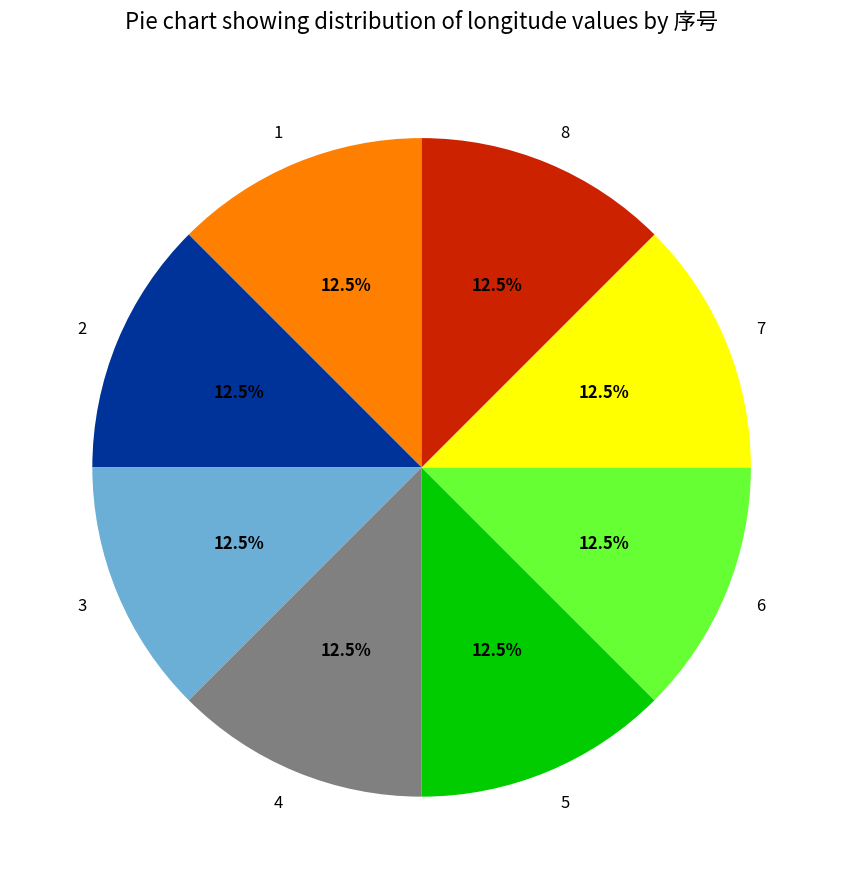

Combined, what portion of the pie is 1 and 6?

25.0%